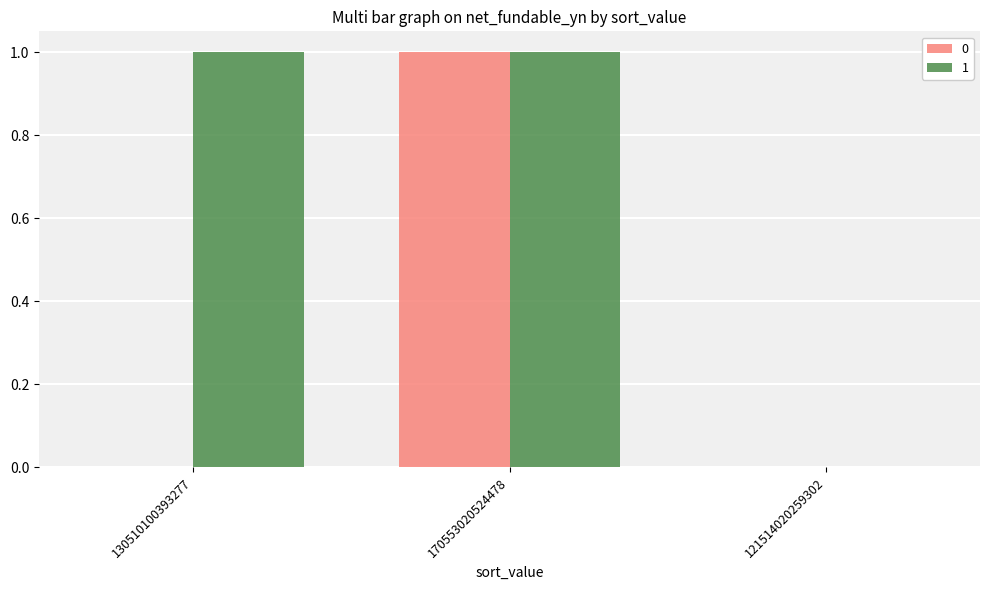

Is the value of 0 at 121514020259302 greater than the value of 1 at 130510100393277?

No